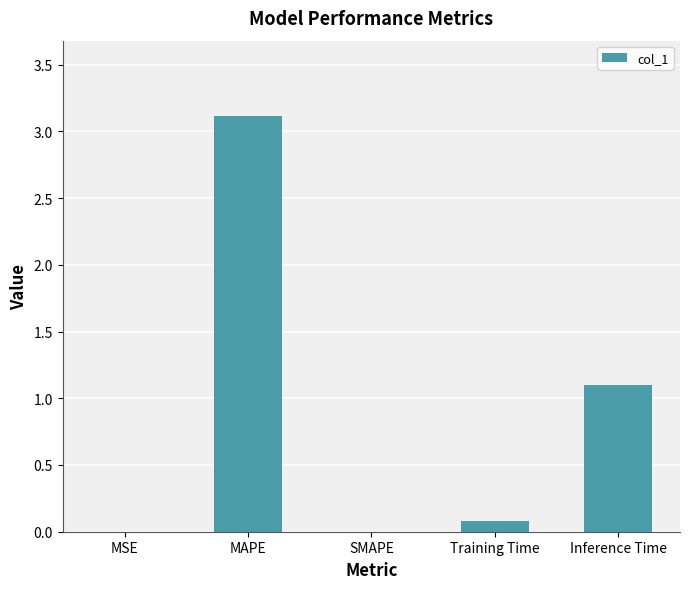

Is it true that the value at Training Time is 0.1?

True